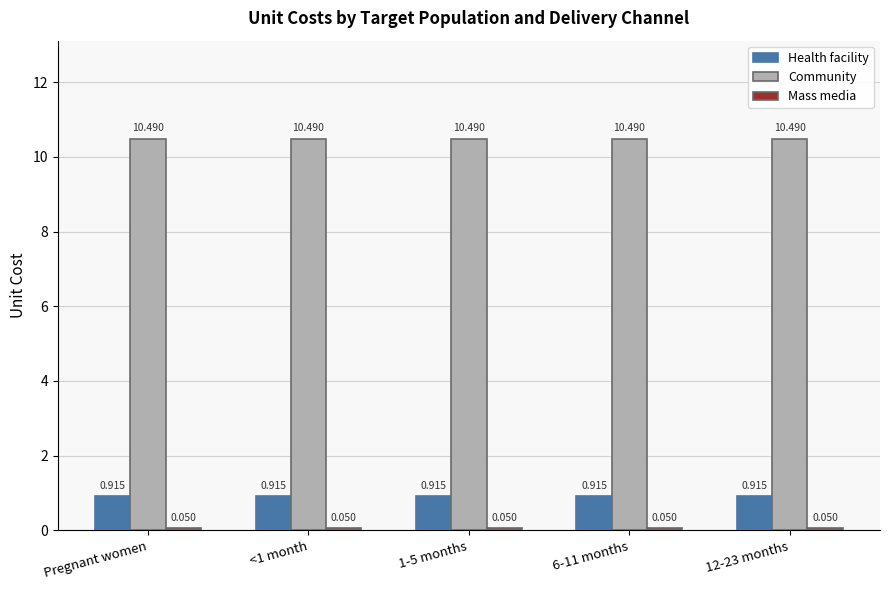

Which series has the largest total across all categories?

Community